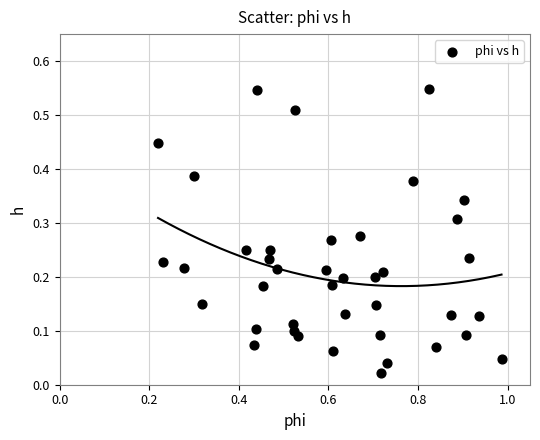

What is the range of X values (max minus min)?

0.8